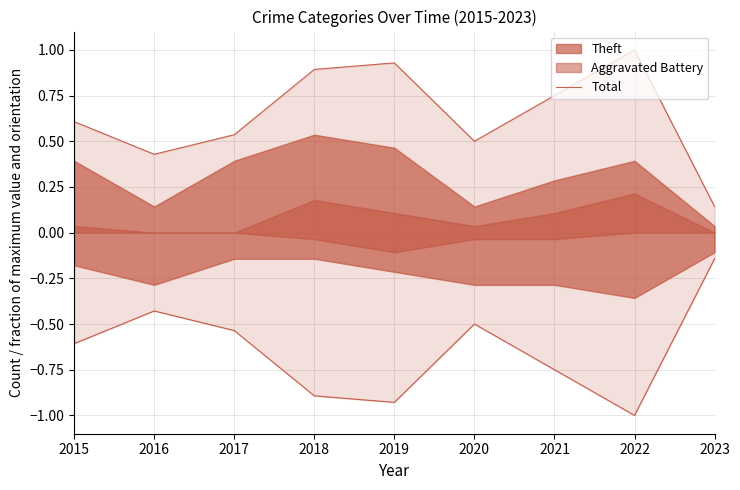

Reading left to right, list all the values displayed in this chart.

2015=0.6	2016=0.4	2017=0.5	2018=0.9	2019=0.9	2020=0.5	2021=0.8	2022=1.0	2023=0.1